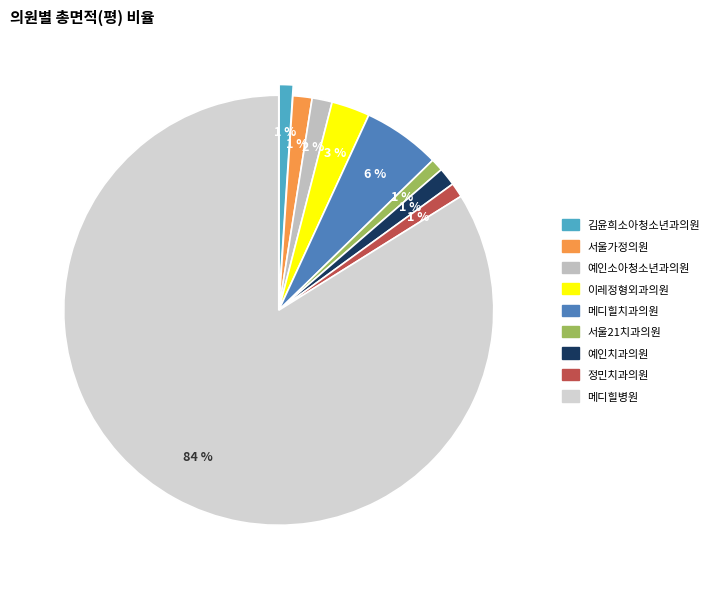

Do 정민치과의원 and 김윤희소아청소년과의원 together represent more than half of the pie?

No